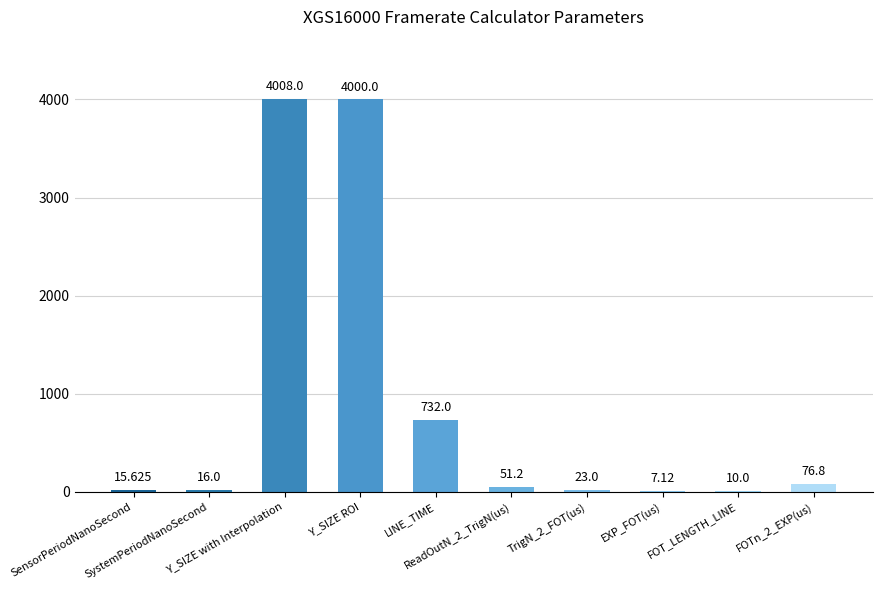

Count the number of values greater than 51.

5